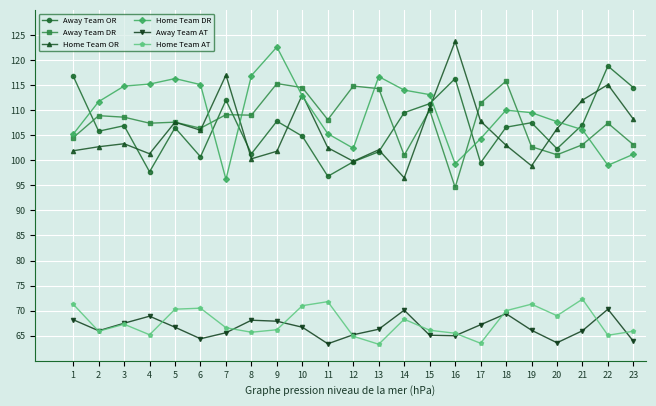

What is the value of the Away Team OR point at the 18th from the left?

106.6